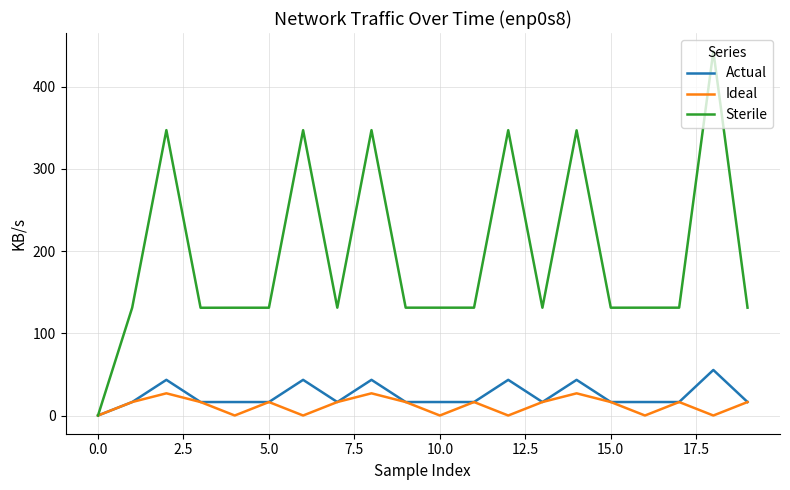

How many lines are shown in the chart?

3